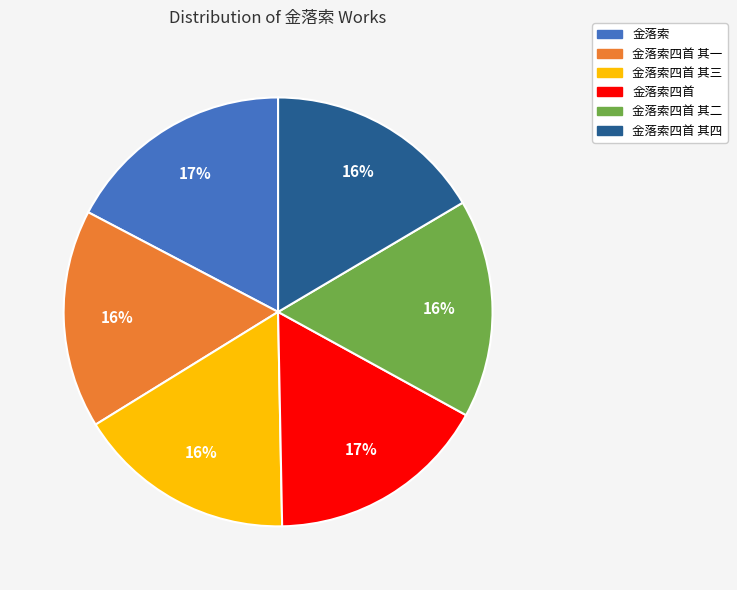

How many slices are in this pie chart?

6